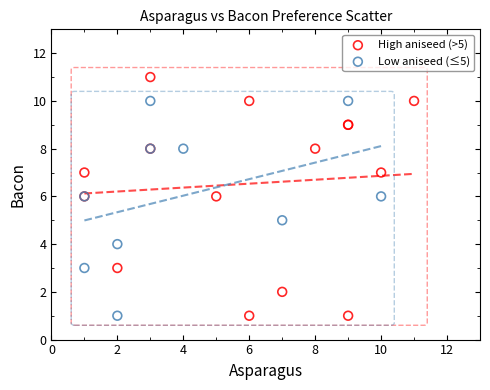

Which series has the widest spread of Y values?

High aniseed (>5)